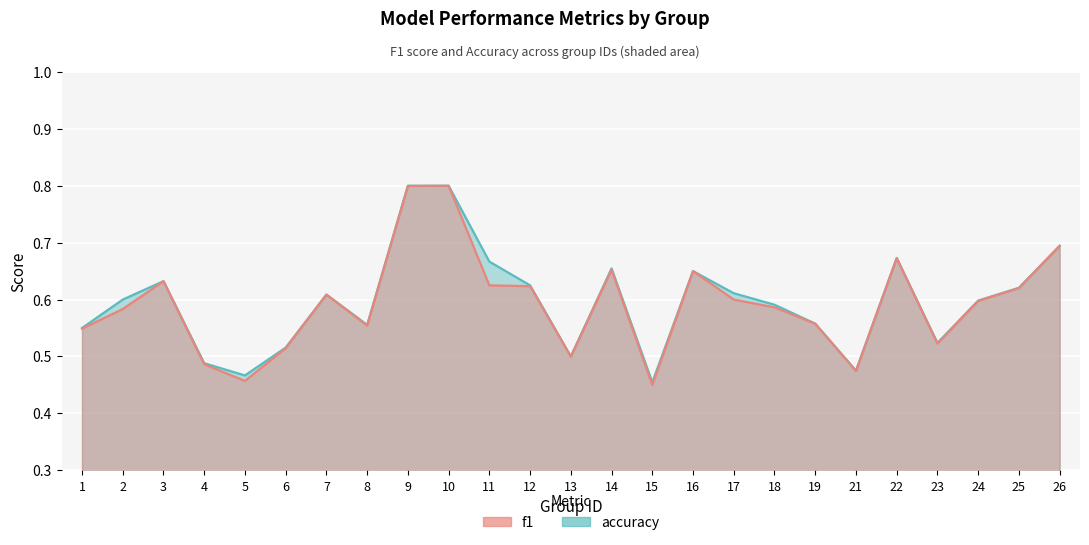

Which series has the largest total across all categories?

accuracy